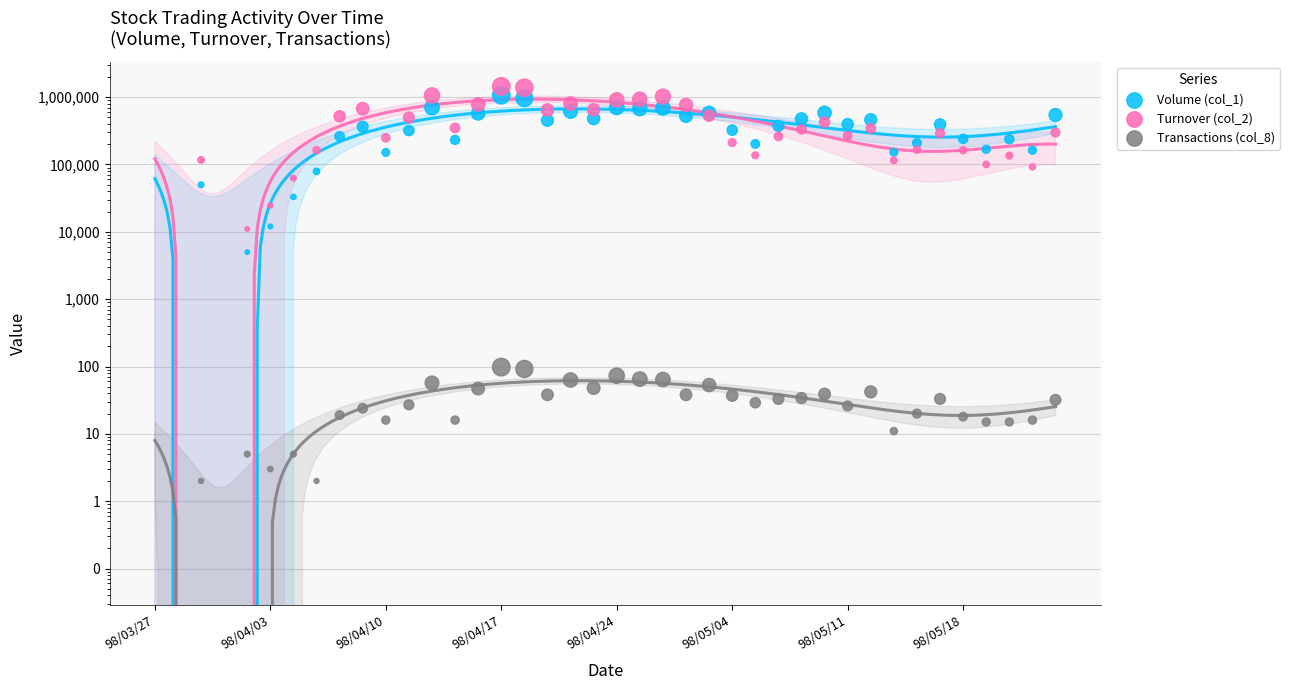

Which series has the widest spread of Y values?

Turnover (col_2)